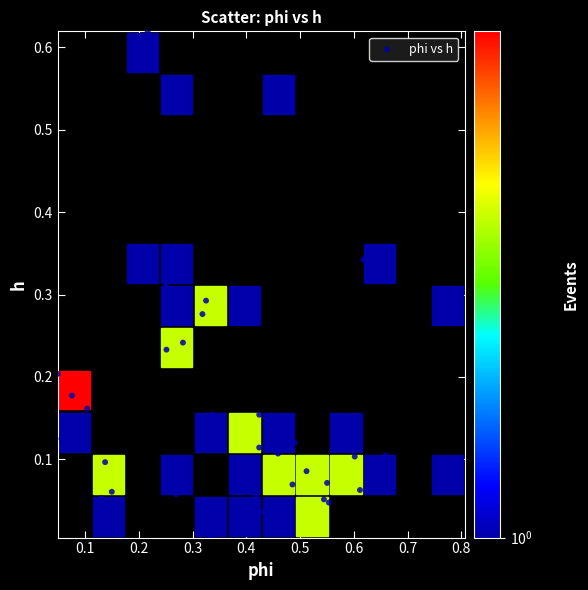

What is the range of X values (max minus min)?

0.8